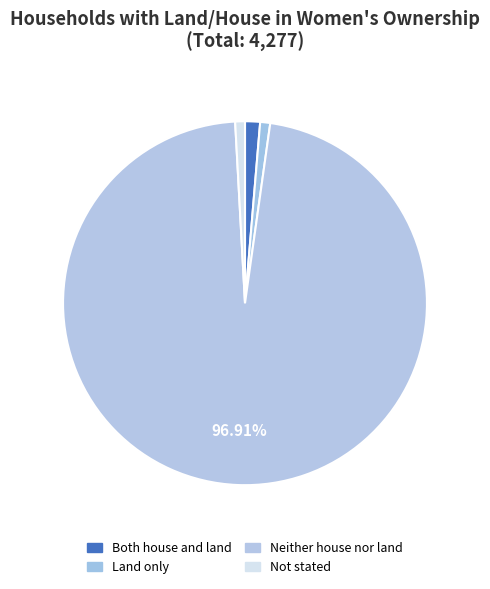

Combined, what portion of the pie is Both house and land and Land only?

2.2%